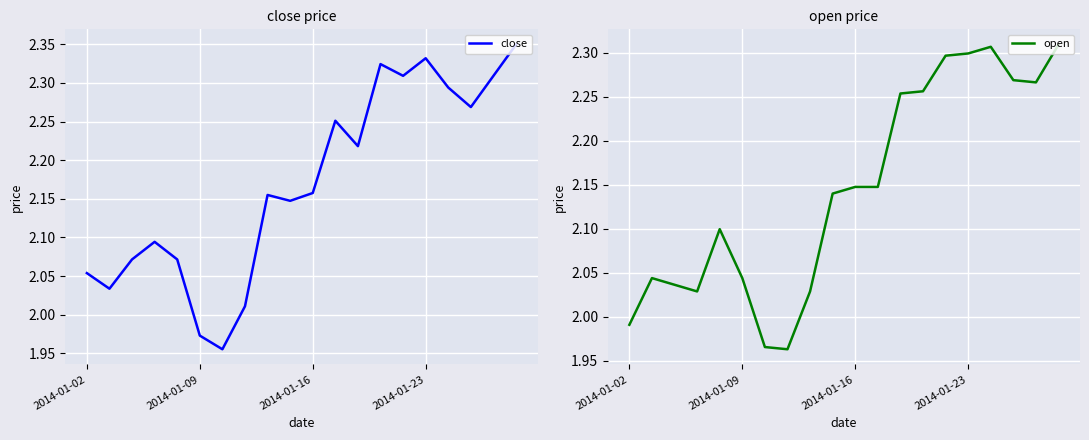

Reading left to right, extract all data points from this chart.

close: 2.1	2.0	2.1	2.1	2.1	2.0	2.0	2.0	2.2	2.1	2.2	2.3	2.2	2.3	2.3	2.3	2.3	2.3	2.3	2.3
open: 2.0	2.0	2.0	2.0	2.1	2.0	2.0	2.0	2.0	2.1	2.1	2.1	2.3	2.3	2.3	2.3	2.3	2.3	2.3	2.3